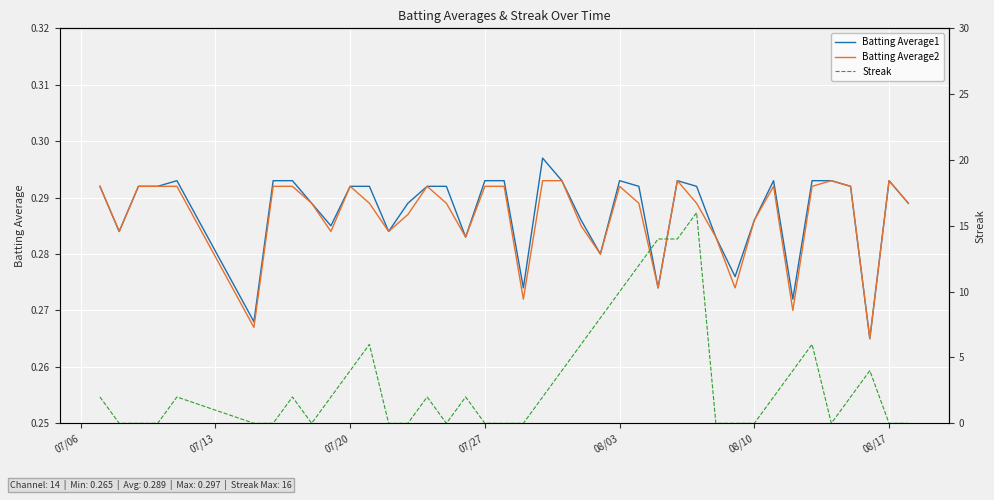

At how many categories does at least one series exceed 14?

1